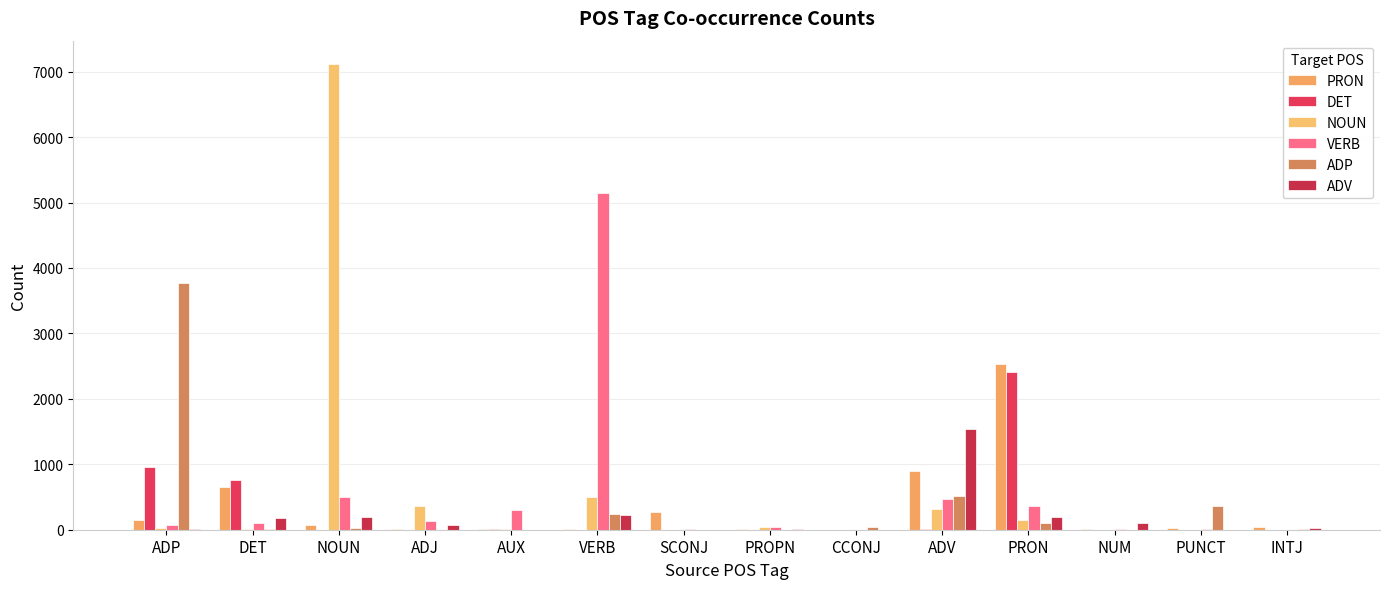

Rank the series by their maximum value, from lowest to highest.

ADV, DET, PRON, ADP, VERB, NOUN